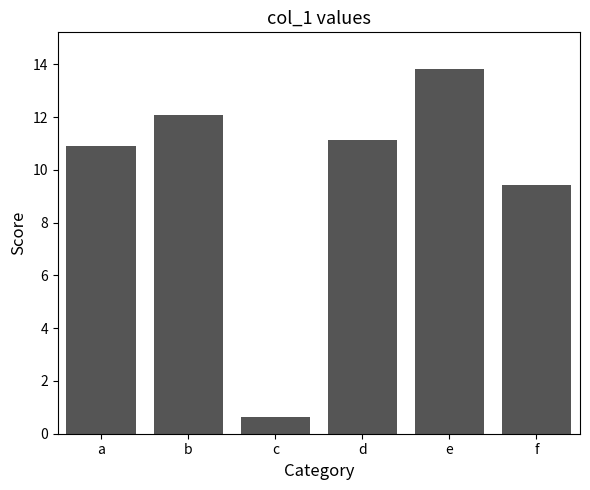

What is the greatest value displayed?

13.8